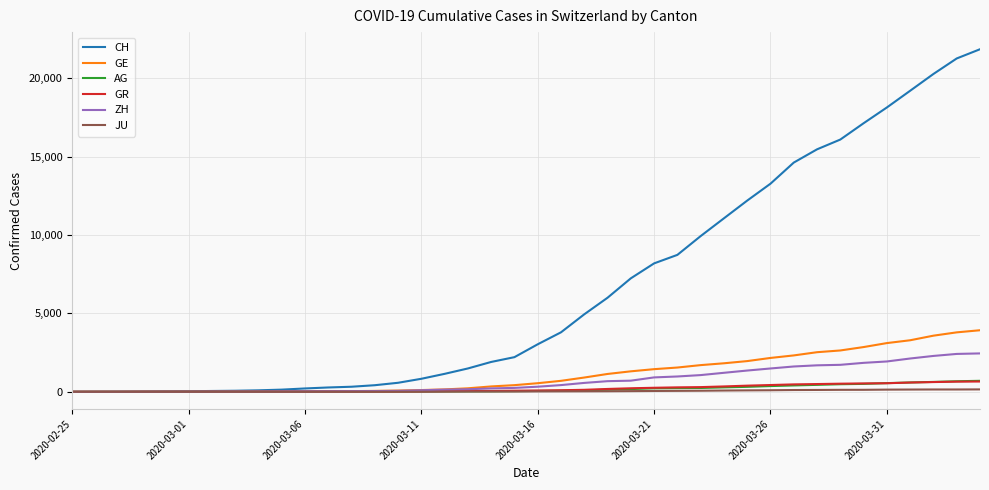

What is the maximum value shown in the chart?

21855